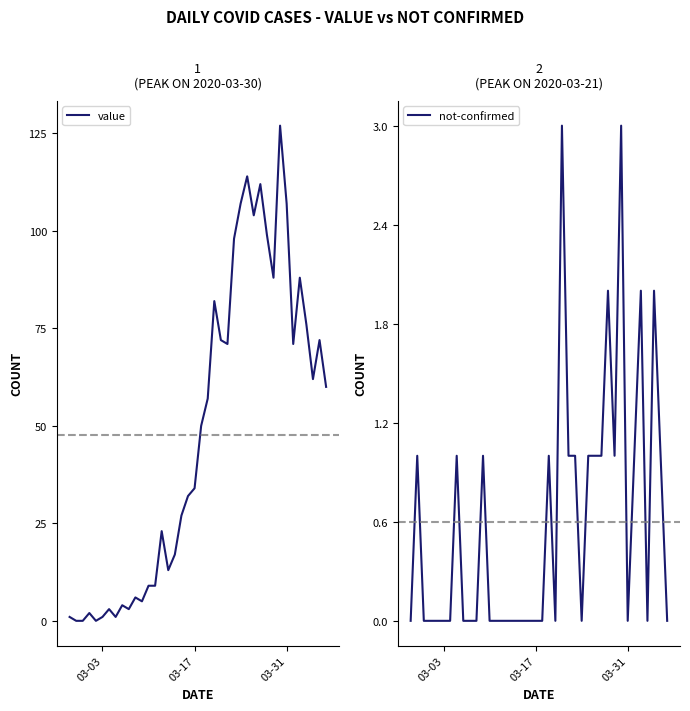

Rank the series by their maximum value, from lowest to highest.

not-confirmed, value